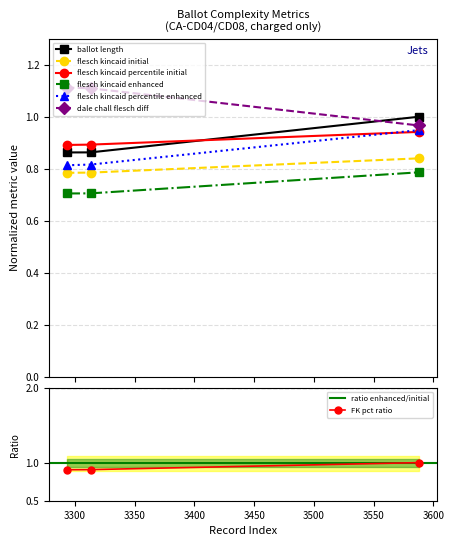

Which series changed the most between 3293 and 3313?

flesch_kincaid_percentile_enhanced